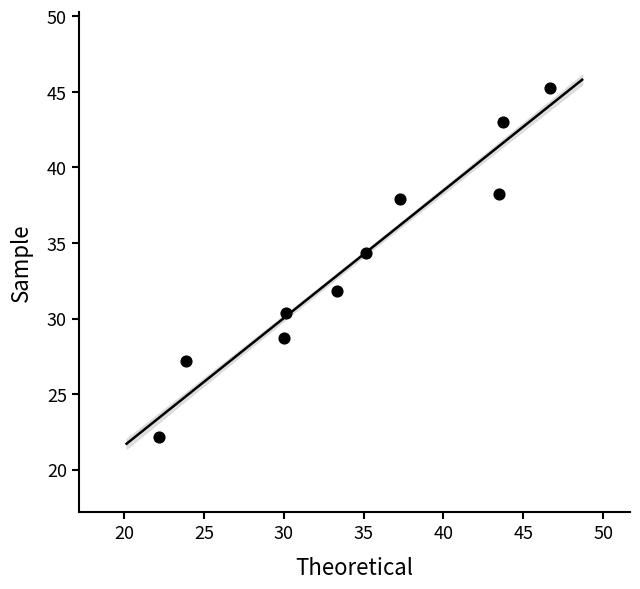

What is the average X value?

34.6